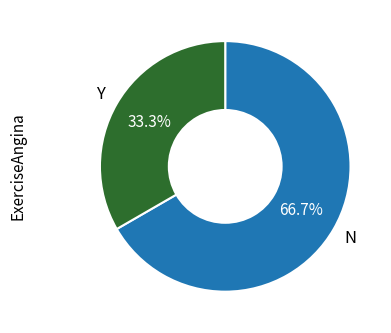

Which has a higher value, Y or N?

N